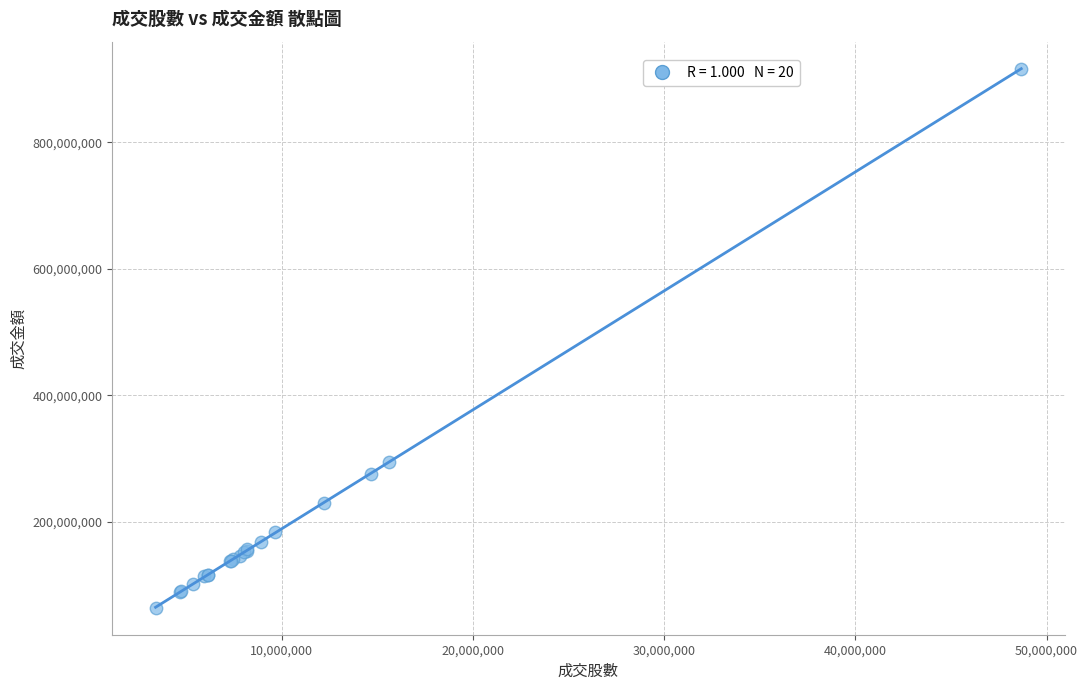

What Y value in the scatter plot is closest to 490089121?

294253717